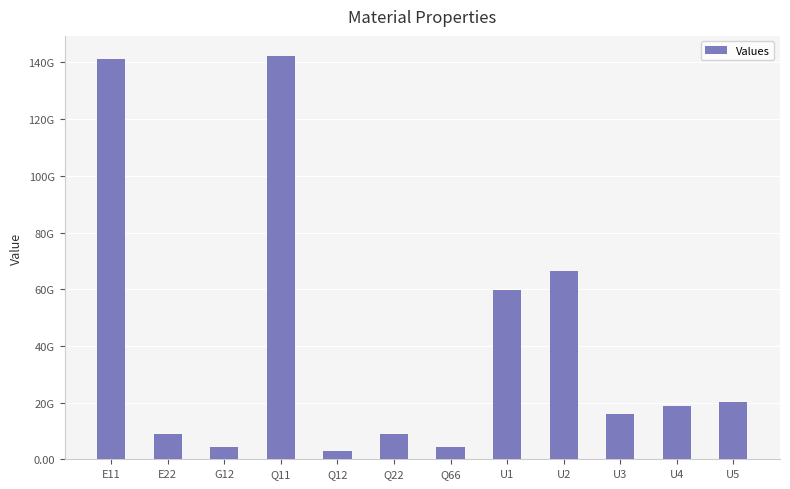

Are the bars horizontal?

No